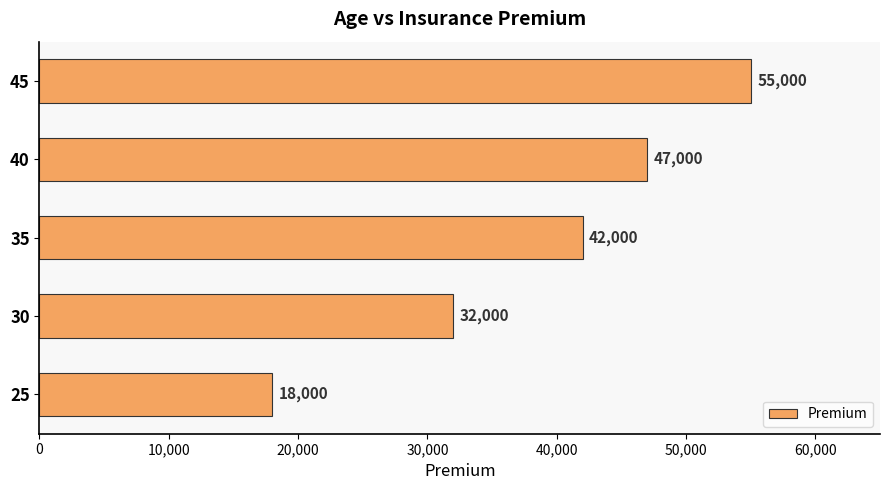

Where is the data nearest to the value 36500?

30